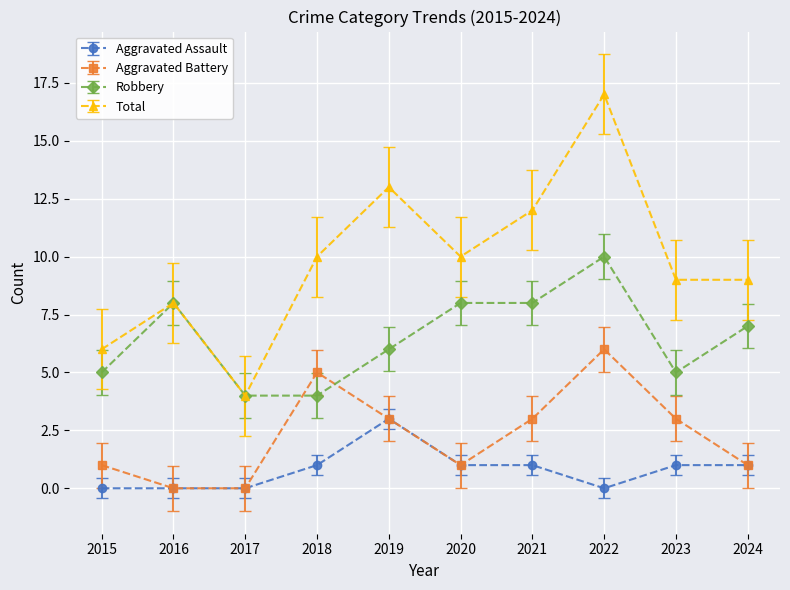

What is the difference between the maximum and second lowest values in the Total series?

11